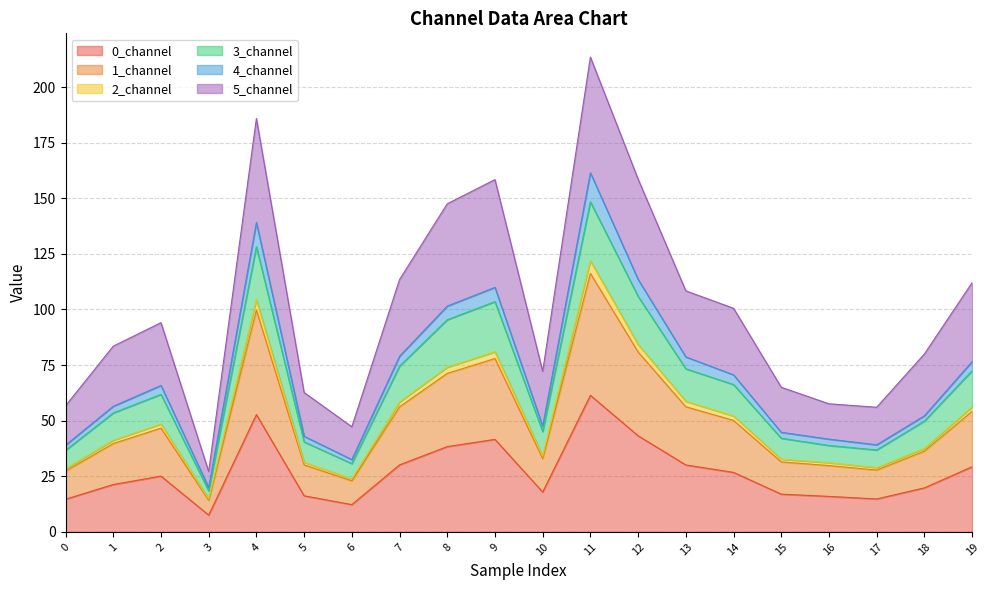

True or false: 1_channel and 2_channel cross at least once.

False